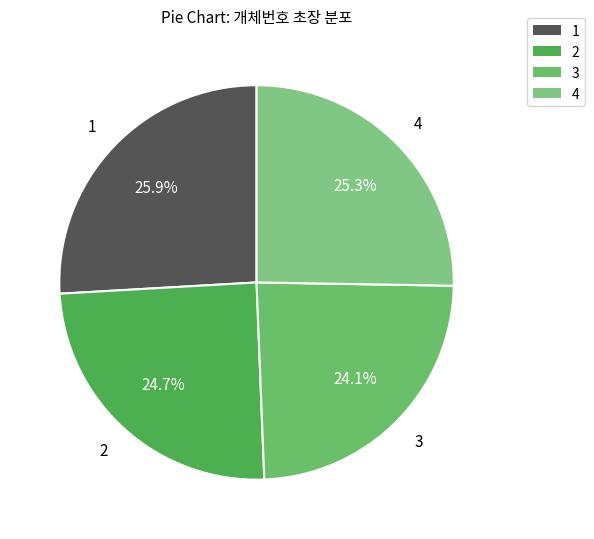

To the nearest percent, what portion does 2 represent?

25%